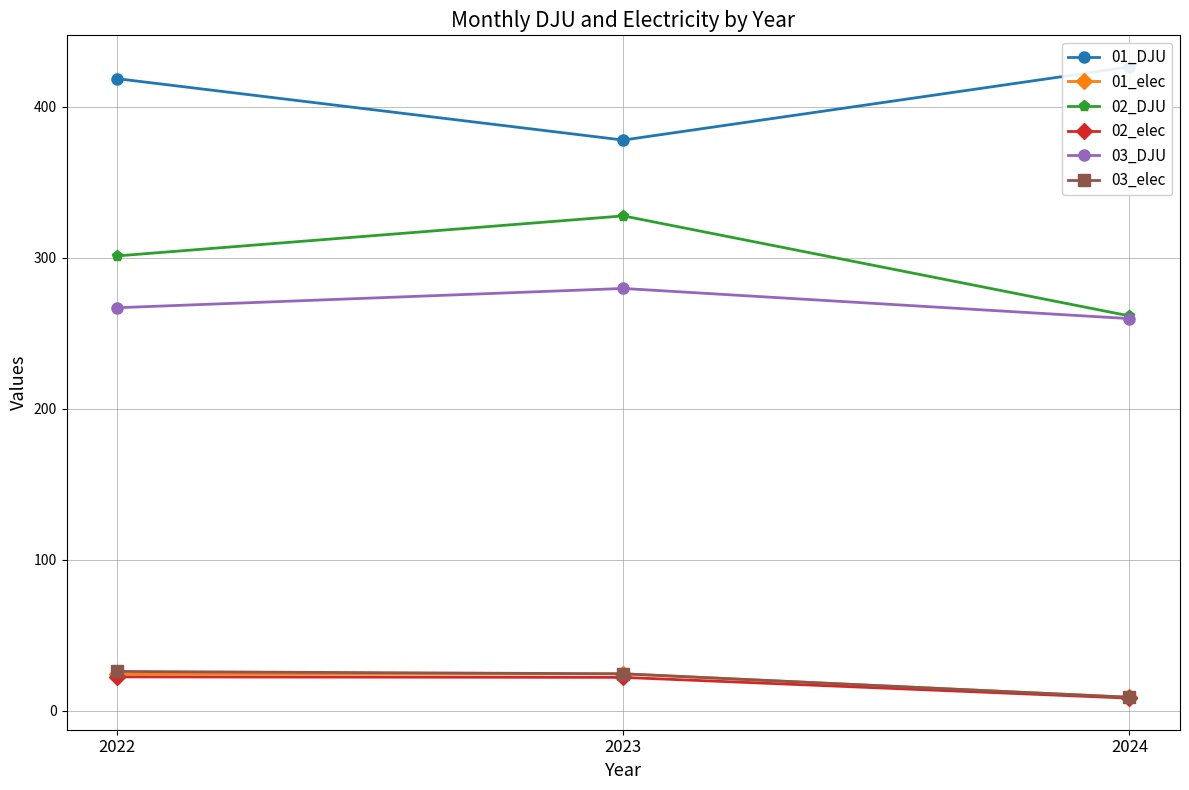

What is the total value across all series at 2023?

1056.8